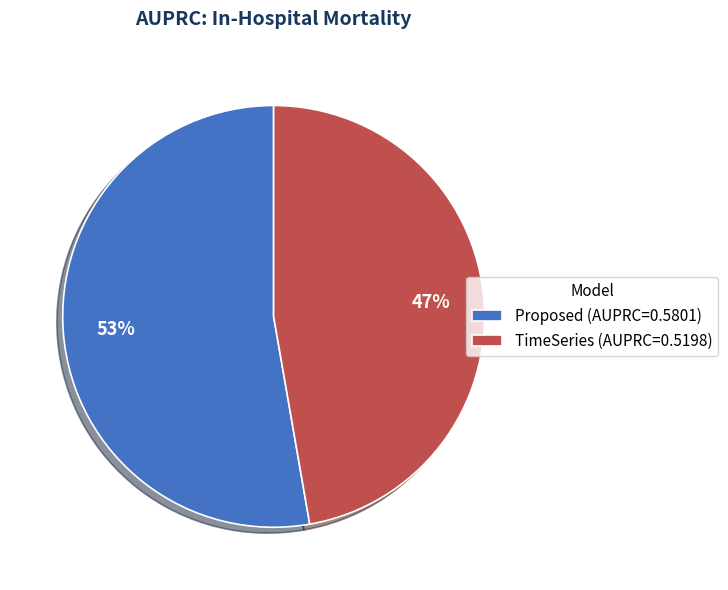

Does Proposed account for over 50% of the chart?

Yes